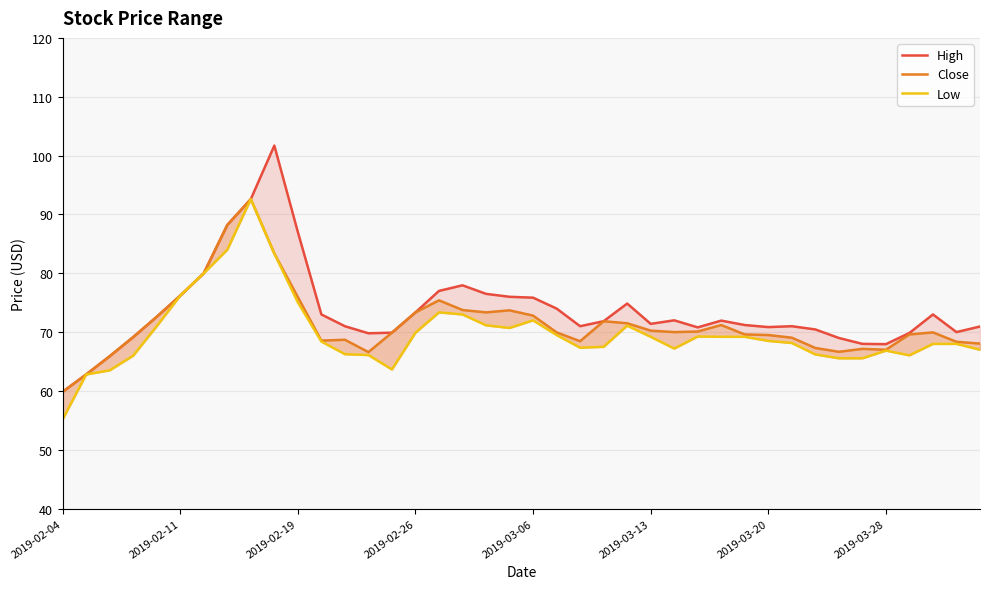

At 2019-03-06, list the series in order from smallest to largest.

Low, Close, High